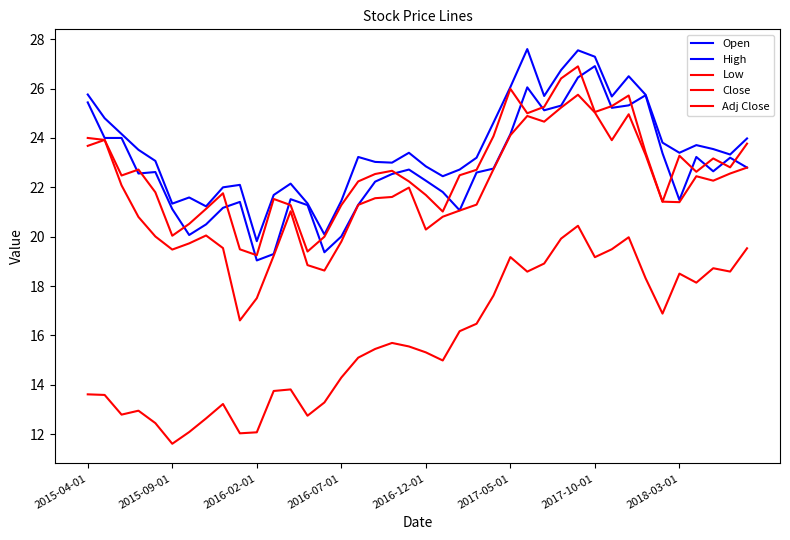

Reading right to left, what are all the values shown in this chart?

Open: 22.8	23.2	22.6	23.2	21.5	23.4	25.7	25.3	25.2	26.9	26.5	25.3	25.1	26.0	24.1	22.8	22.6	21.1	21.8	22.3	22.7	22.5	22.2	21.3	20.0	19.4	21.3	21.5	19.3	19.0	21.4	21.2	20.5	20.1	21.1	22.6	22.6	24.0	24.0	25.4
High: 24.0	23.3	23.5	23.7	23.4	23.8	25.8	26.5	25.7	27.3	27.5	26.8	25.7	27.6	26.1	24.6	23.2	22.7	22.5	22.9	23.4	23.0	23.0	23.2	21.5	20.1	21.4	22.1	21.7	19.8	22.1	22.0	21.2	21.6	21.3	23.1	23.5	24.2	24.8	25.8
Low: 22.8	22.6	22.3	22.5	21.4	21.4	23.3	25.0	23.9	25.0	25.8	25.2	24.7	24.9	24.1	22.7	21.3	21.1	20.8	20.3	22.0	21.6	21.6	21.3	19.8	18.6	18.9	21.0	19.2	17.5	16.6	19.5	20.0	19.7	19.5	20.0	20.8	22.1	23.9	23.7
Close: 23.8	22.8	23.2	22.6	23.3	21.4	23.4	25.7	25.3	25.0	26.9	26.4	25.3	25.0	26.0	24.1	22.7	22.5	21.0	21.7	22.2	22.7	22.5	22.2	21.3	20.0	19.4	21.3	21.5	19.2	19.5	21.8	21.1	20.5	20.0	21.8	22.7	22.5	23.9	24.0
Adj Close: 19.5	18.6	18.7	18.1	18.5	16.9	18.3	20.0	19.5	19.2	20.4	19.9	18.9	18.6	19.2	17.6	16.5	16.2	15.0	15.3	15.6	15.7	15.5	15.1	14.3	13.3	12.8	13.8	13.8	12.1	12.0	13.2	12.6	12.1	11.6	12.5	13.0	12.8	13.6	13.6